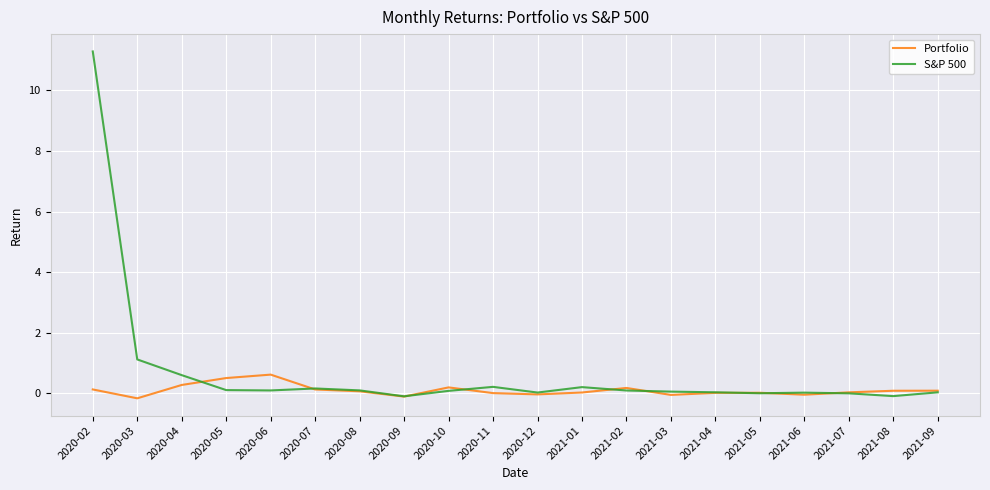

The value of Portfolio at 2020-04 is 0.3. True or false?

True